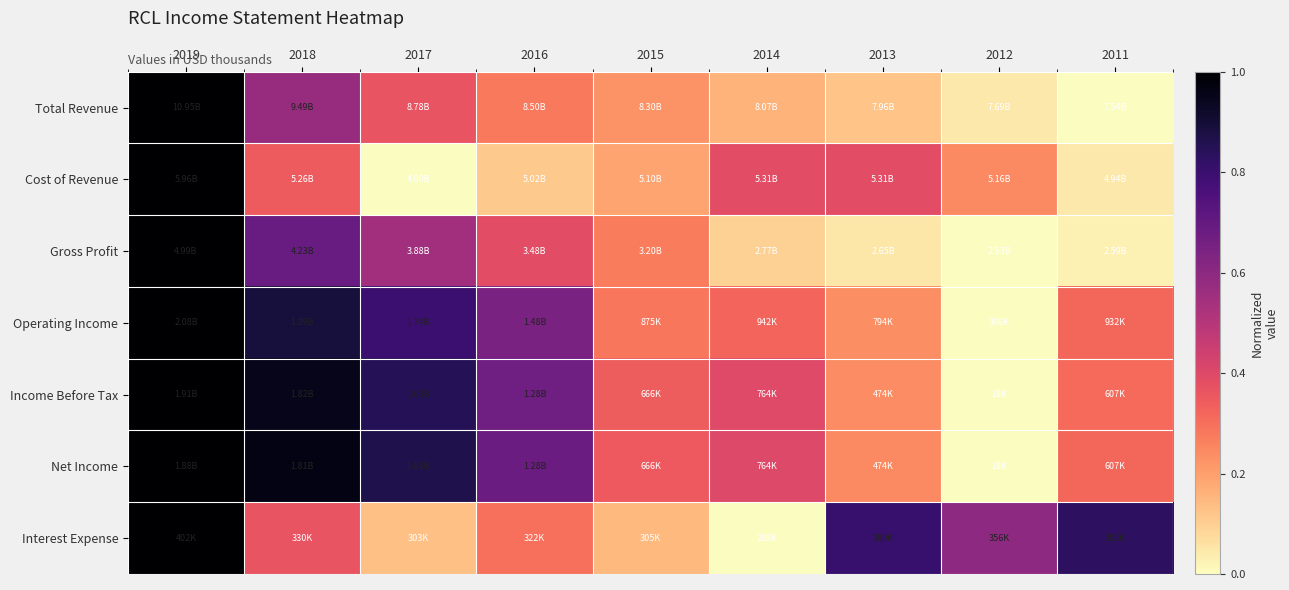

Reading right to left, list all the values displayed in this chart.

Total Revenue: 2011=0.0	2012=0.0	2013=0.1	2014=0.2	2015=0.2	2016=0.3	2017=0.4	2018=0.6	2019=1.0
Cost of Revenue: 2011=0.0	2012=0.2	2013=0.4	2014=0.4	2015=0.2	2016=0.1	2017=0.0	2018=0.3	2019=1.0
Gross Profit: 2011=0.0	2012=0.0	2013=0.1	2014=0.1	2015=0.3	2016=0.4	2017=0.5	2018=0.7	2019=1.0
Operating Income: 2011=0.3	2012=0.0	2013=0.2	2014=0.3	2015=0.3	2016=0.6	2017=0.8	2018=0.9	2019=1.0
Income Before Tax: 2011=0.3	2012=0.0	2013=0.2	2014=0.4	2015=0.3	2016=0.7	2017=0.9	2018=1.0	2019=1.0
Net Income: 2011=0.3	2012=0.0	2013=0.2	2014=0.4	2015=0.3	2016=0.7	2017=0.9	2018=1.0	2019=1.0
Interest Expense: 2011=0.8	2012=0.6	2013=0.8	2014=0.0	2015=0.1	2016=0.3	2017=0.1	2018=0.4	2019=1.0